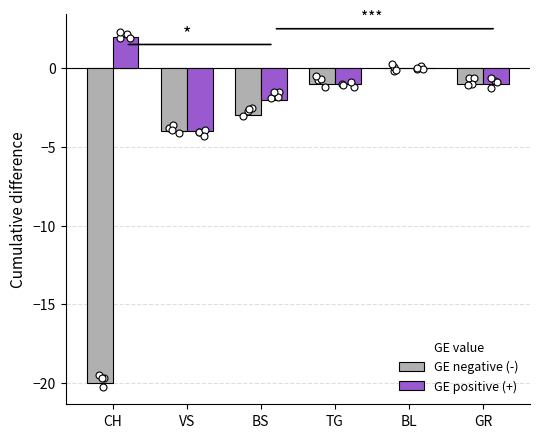

Which series contains the lowest Y value?

GE negative (-)